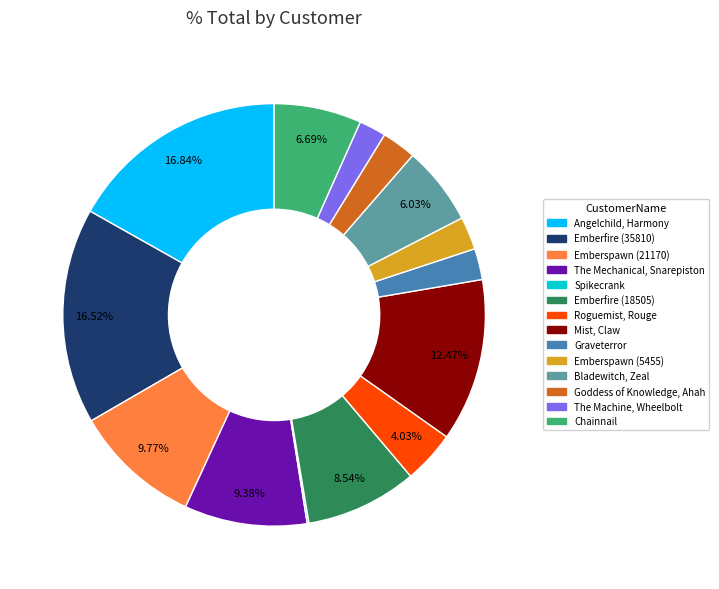

Does any single category account for the majority?

No